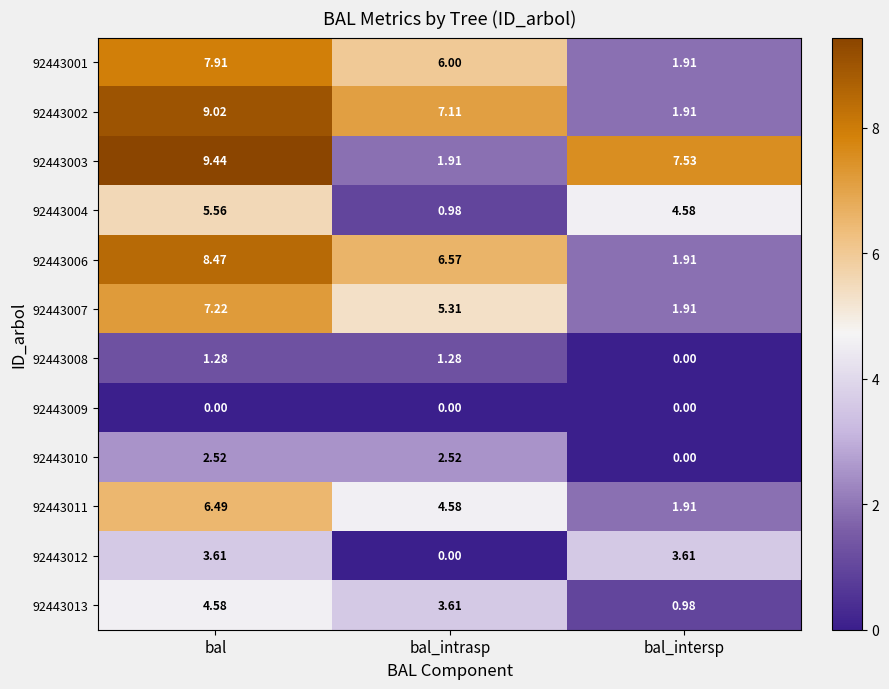

What is the difference between the highest and lowest values at bal_intersp?

7.5